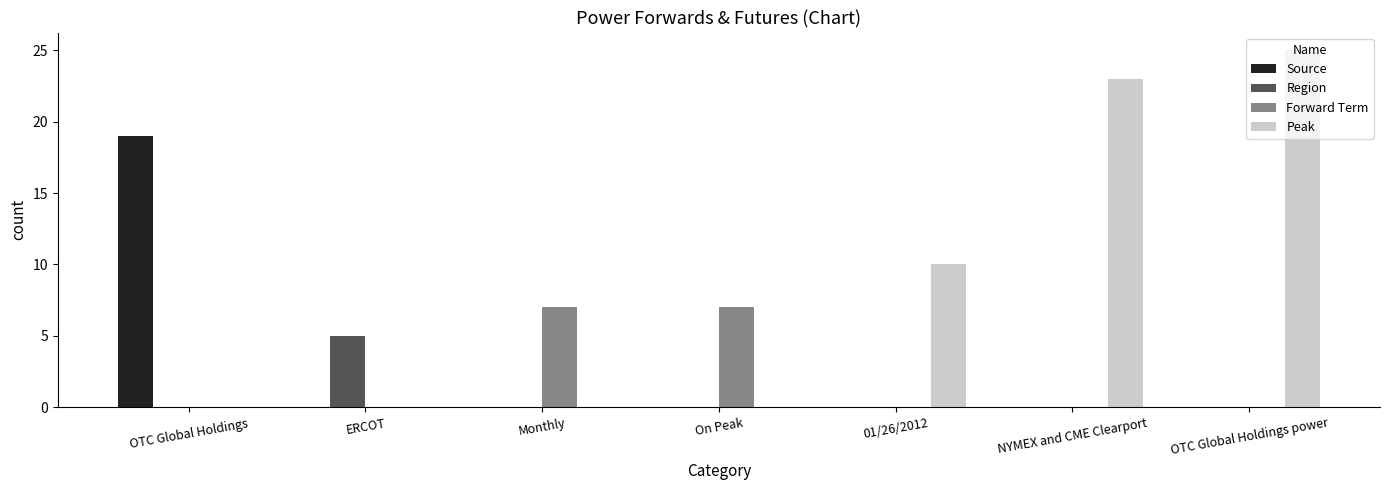

What is the sum of all Region values?

5